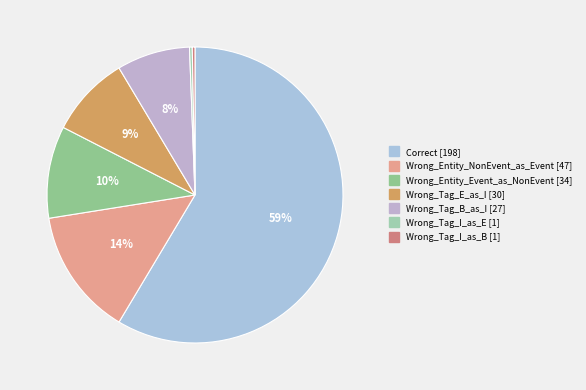

How many slices are in this pie chart?

7